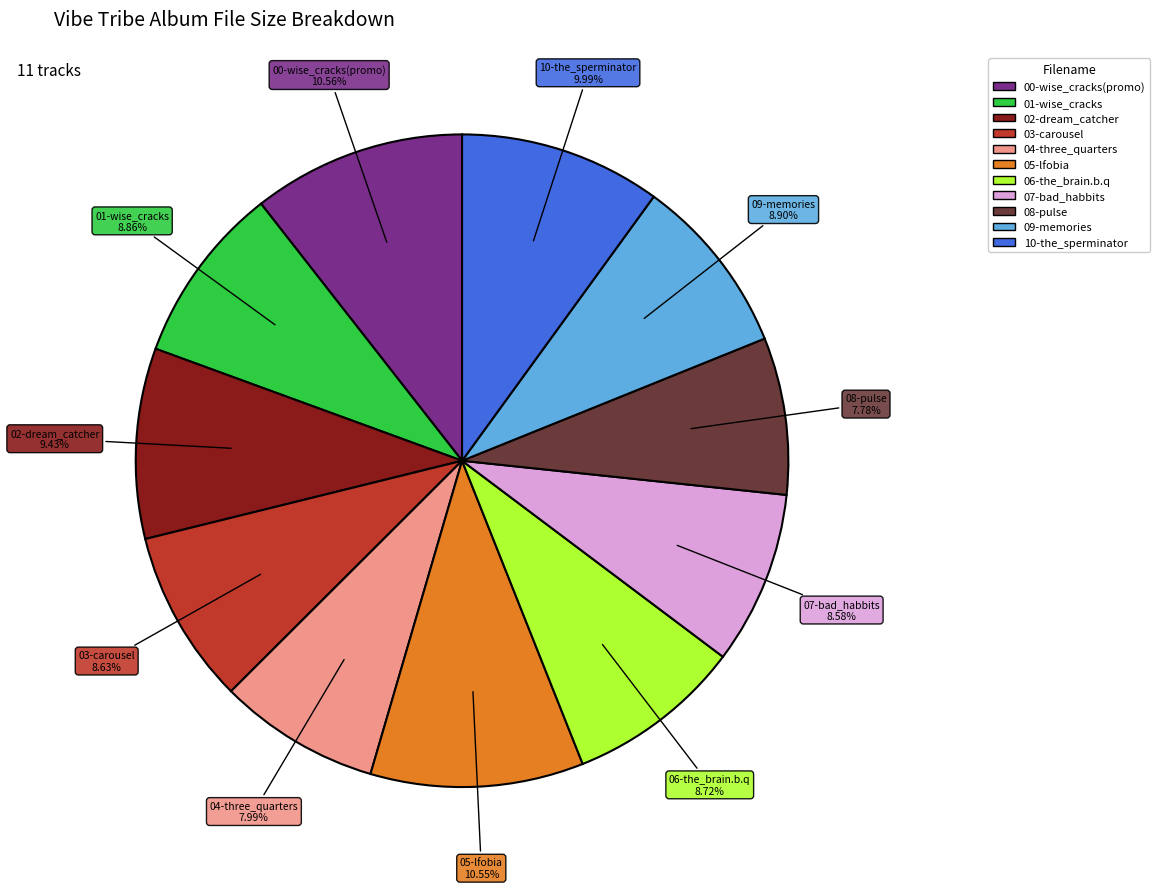

What percentage is NOT represented by 03-carousel?

91.4%